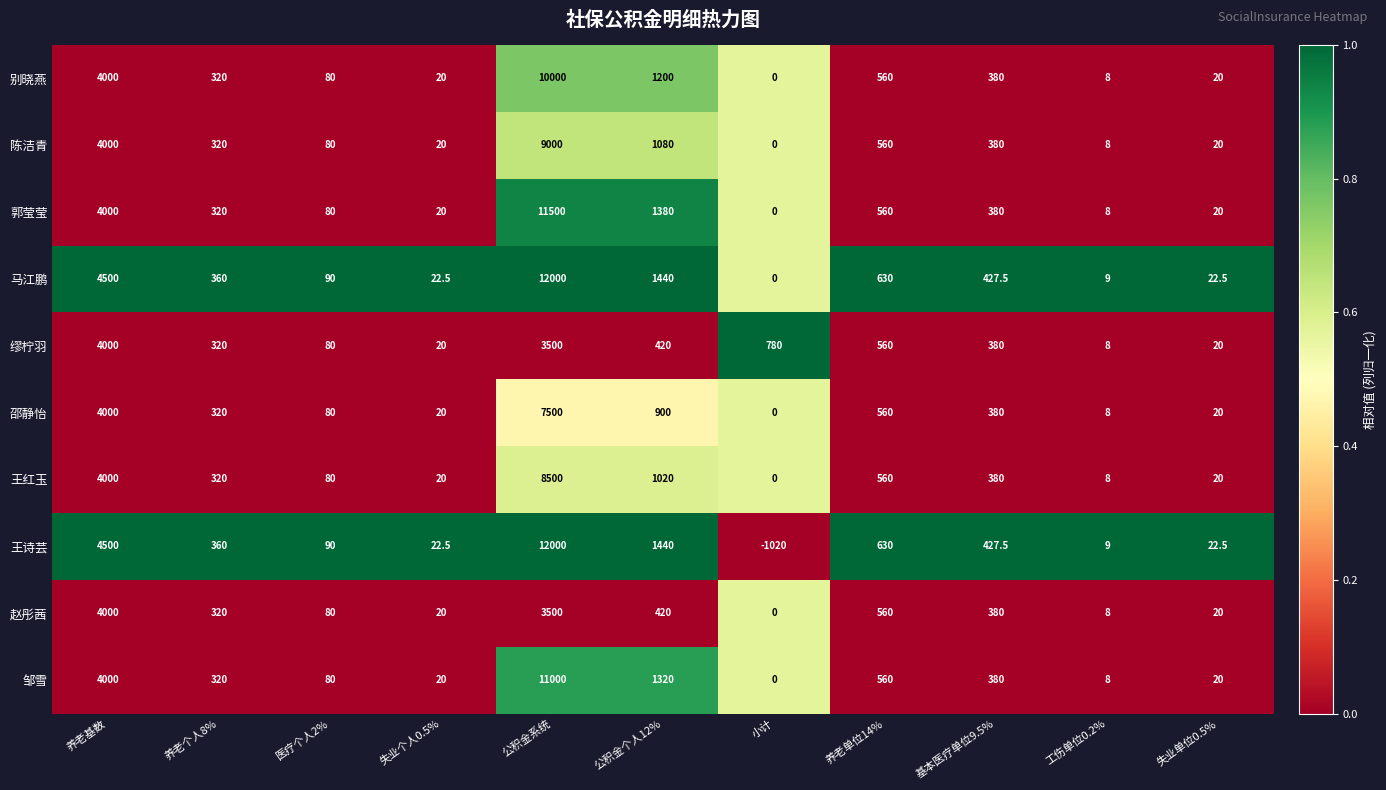

What is the total value across all series at 基本医疗单位9.5%?

3895.0